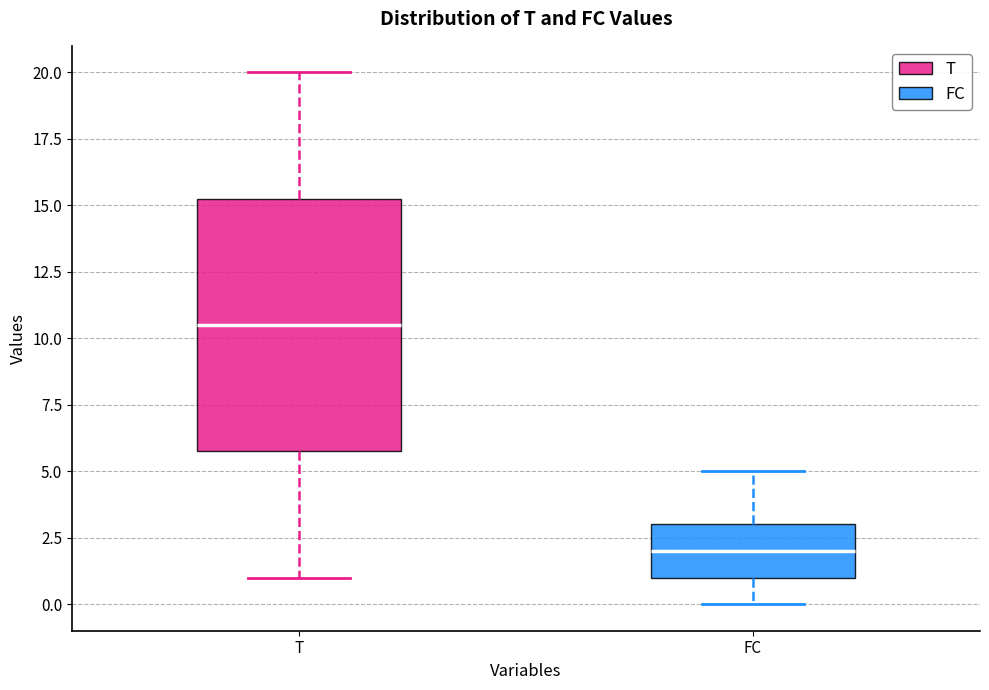

Reading left to right, transcribe this box plot: for each box, give where its median line is, the range the box spans, and where its two whiskers end, as read against the y-axis. The values are not printed on the chart, so give them approximately, as read against the axis.

T: median 10.5, box 6.0 to 15.5, whiskers 1.0 to 20.0
FC: median 2.0, box 1.0 to 3.0, whiskers 0.0 to 5.0